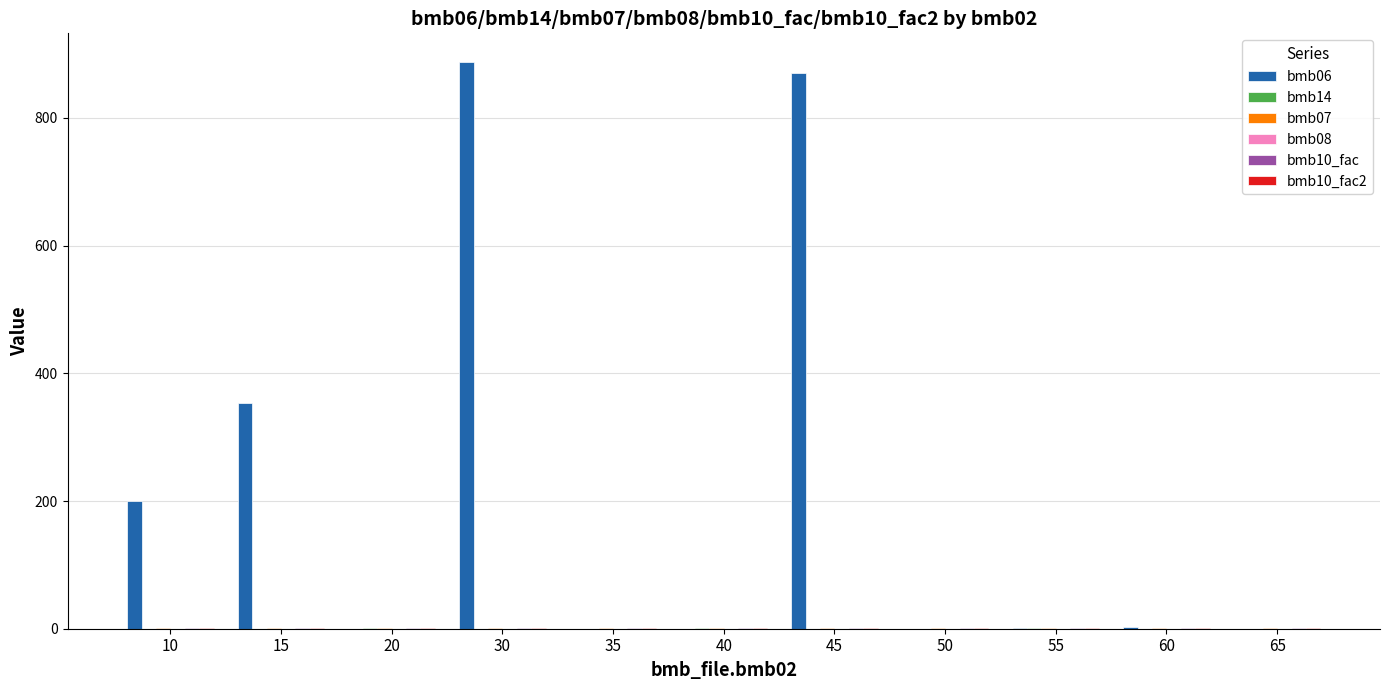

True or false: bmb06 has a value of -455.2 at 65.

False